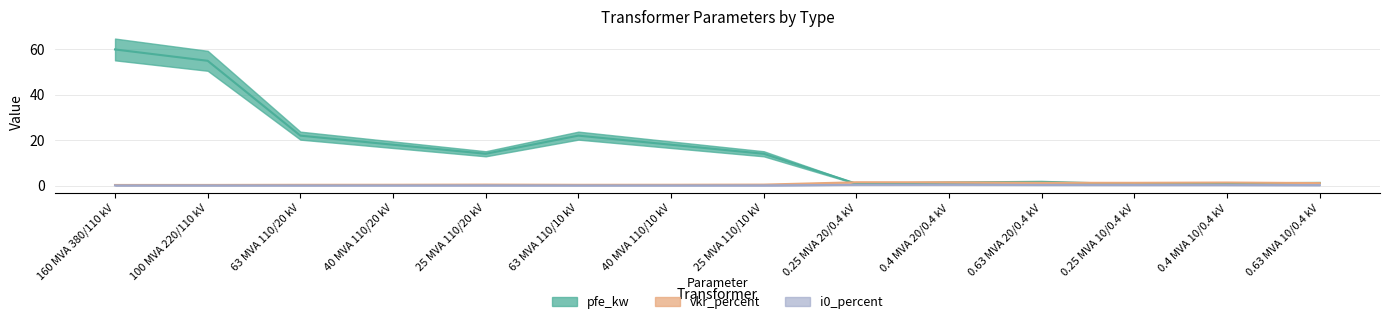

Which category has the lowest value in the pfe_kw series?

0.25 MVA 10/0.4 kV